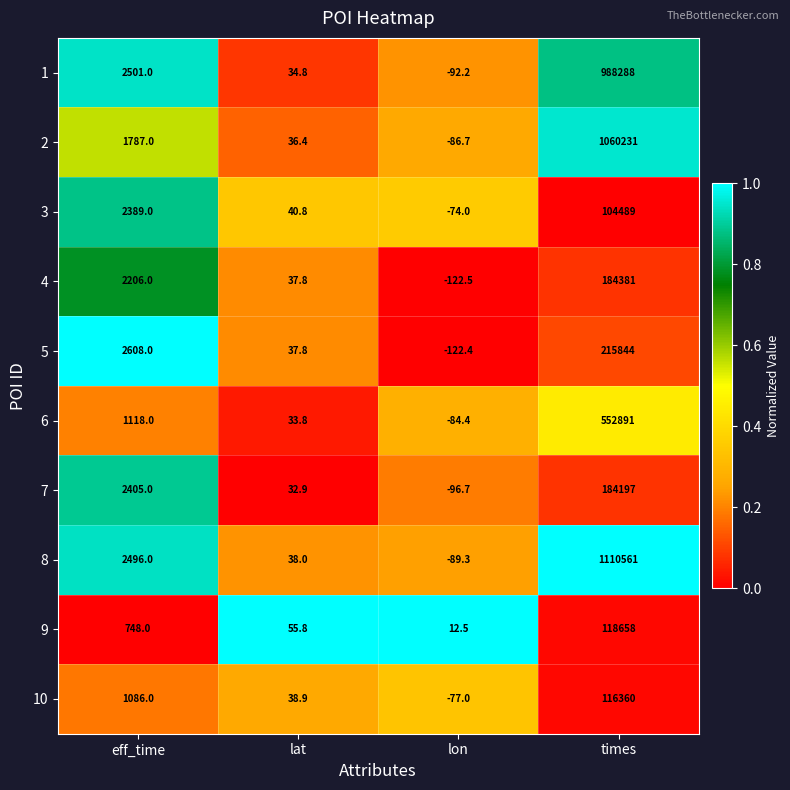

What is the difference between the 2 values at eff_time and lat?

1750.6